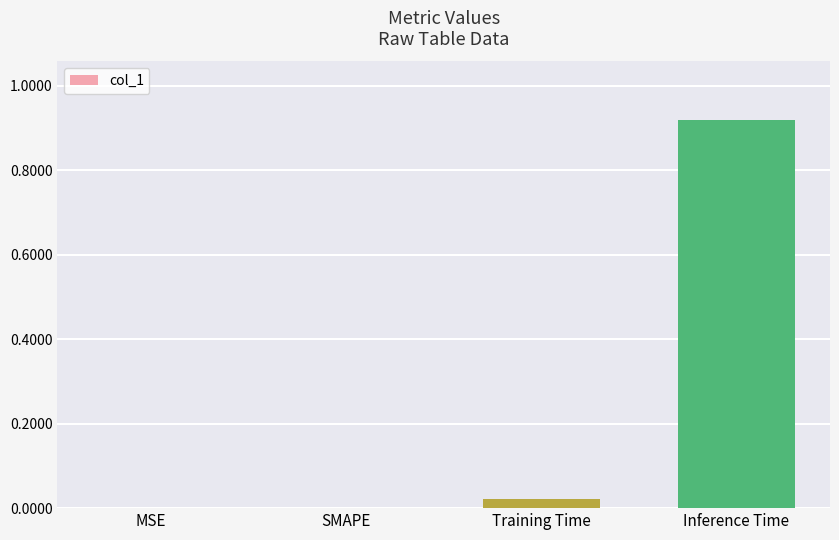

True or false: the data shows 1.4 at Inference Time.

False